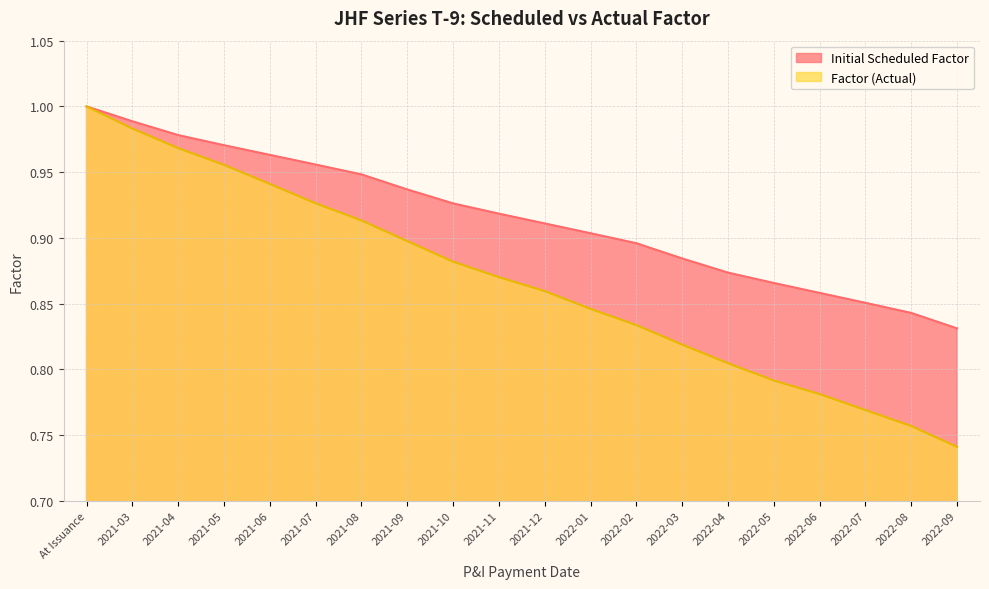

Is it true that Factor (Actual) equals 1.6 at 2021-11?

False